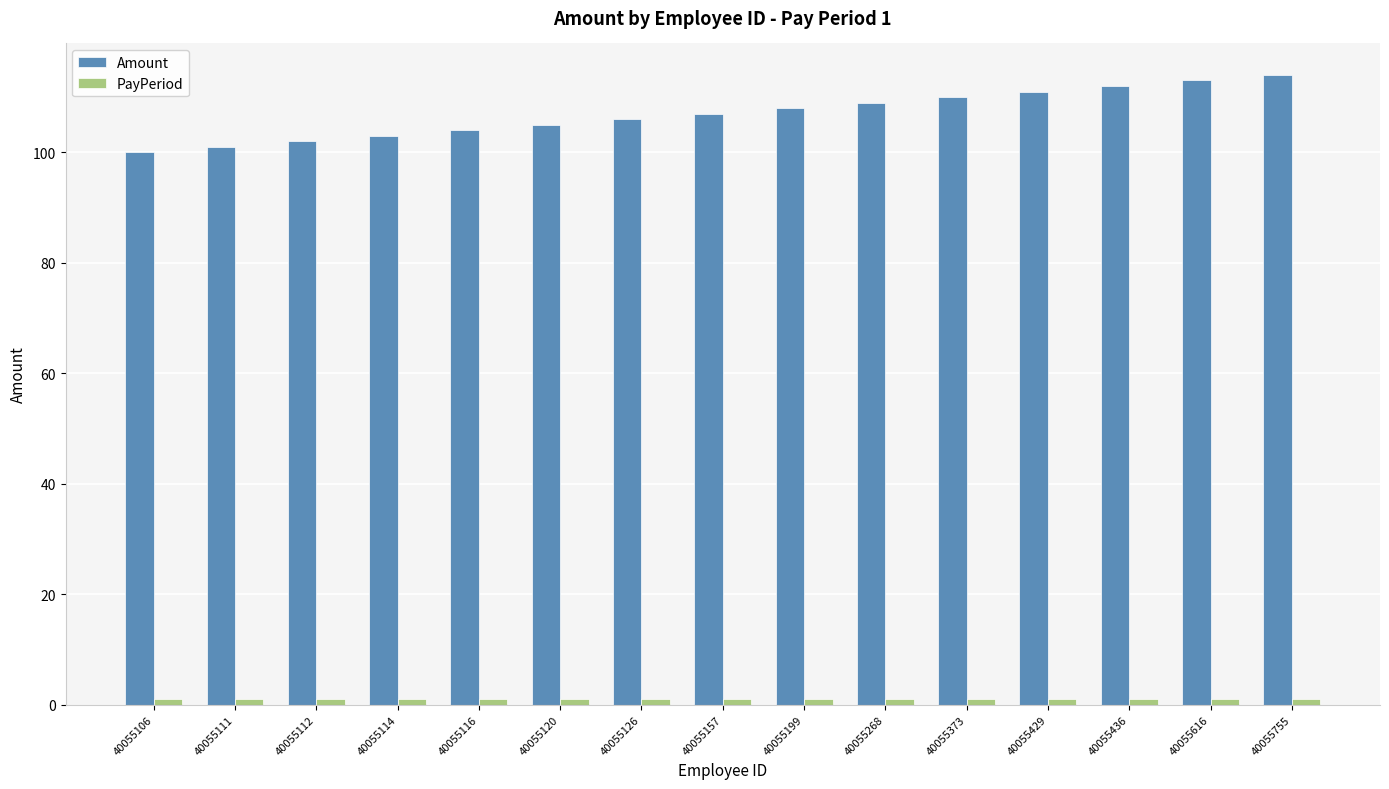

What is the value of the Amount bar at the 2nd from the left?

101